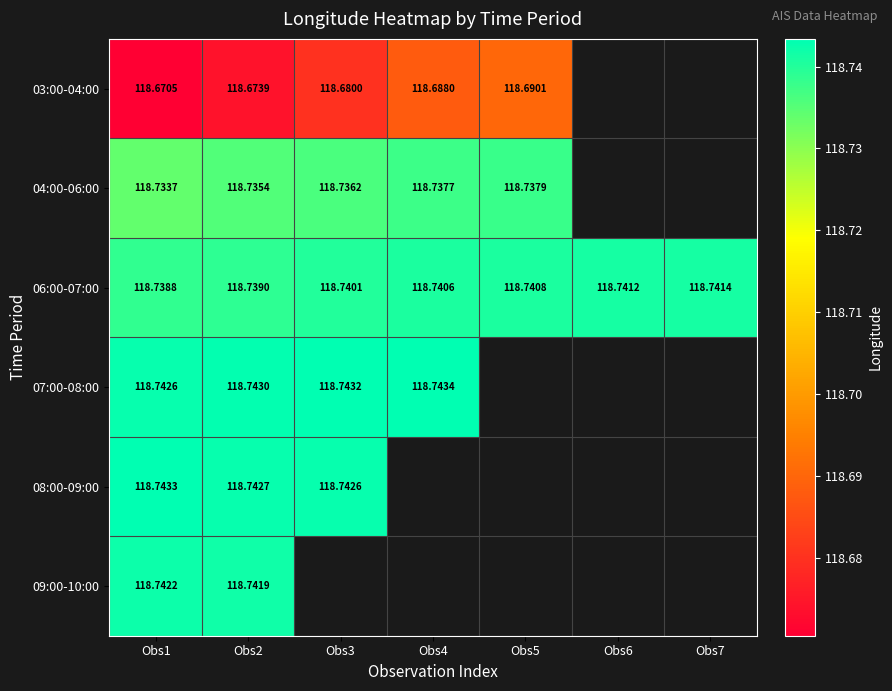

At which label does 08:00-09:00 reach its peak?

Obs1